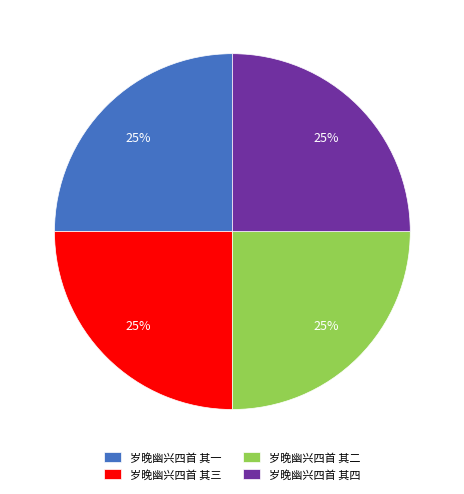

Is it true that 岁晚幽兴四首 其四 is 25% of the pie?

True